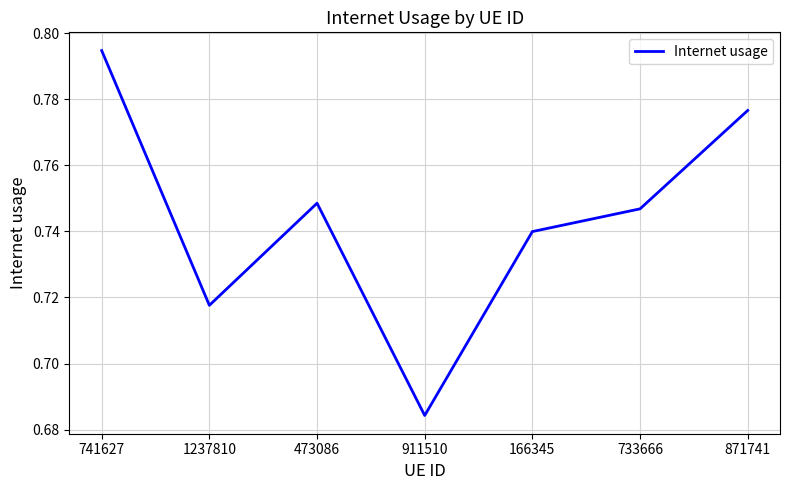

How many lines are shown in the chart?

1